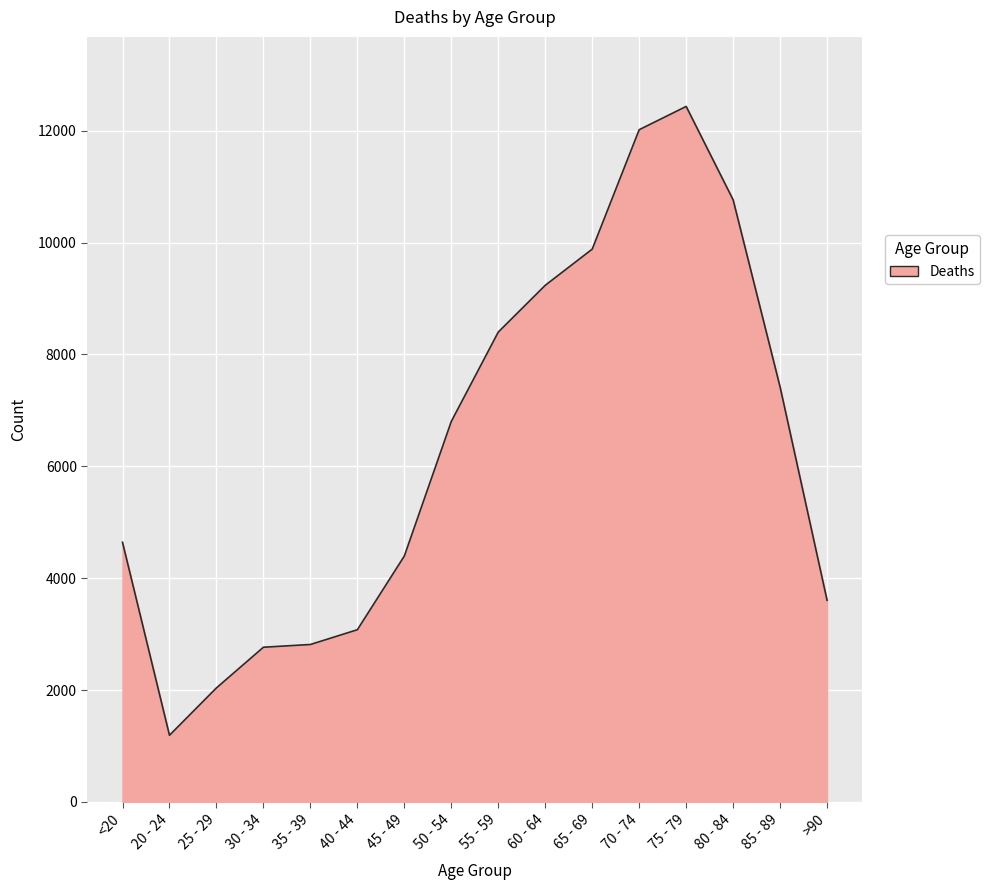

What is the minimum value shown in the chart?

1191